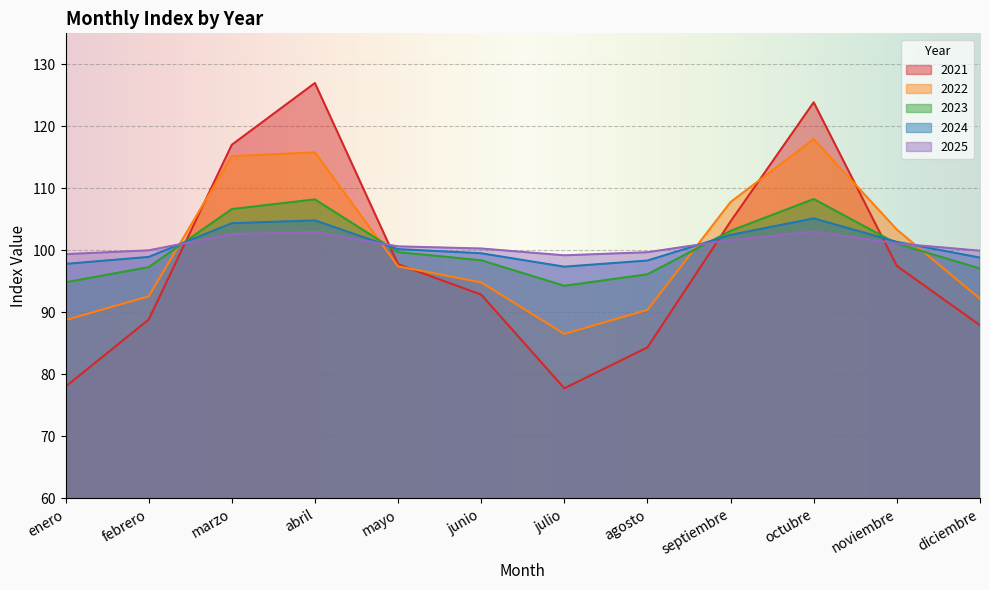

How many values in the 2024 series exceed 100?

6